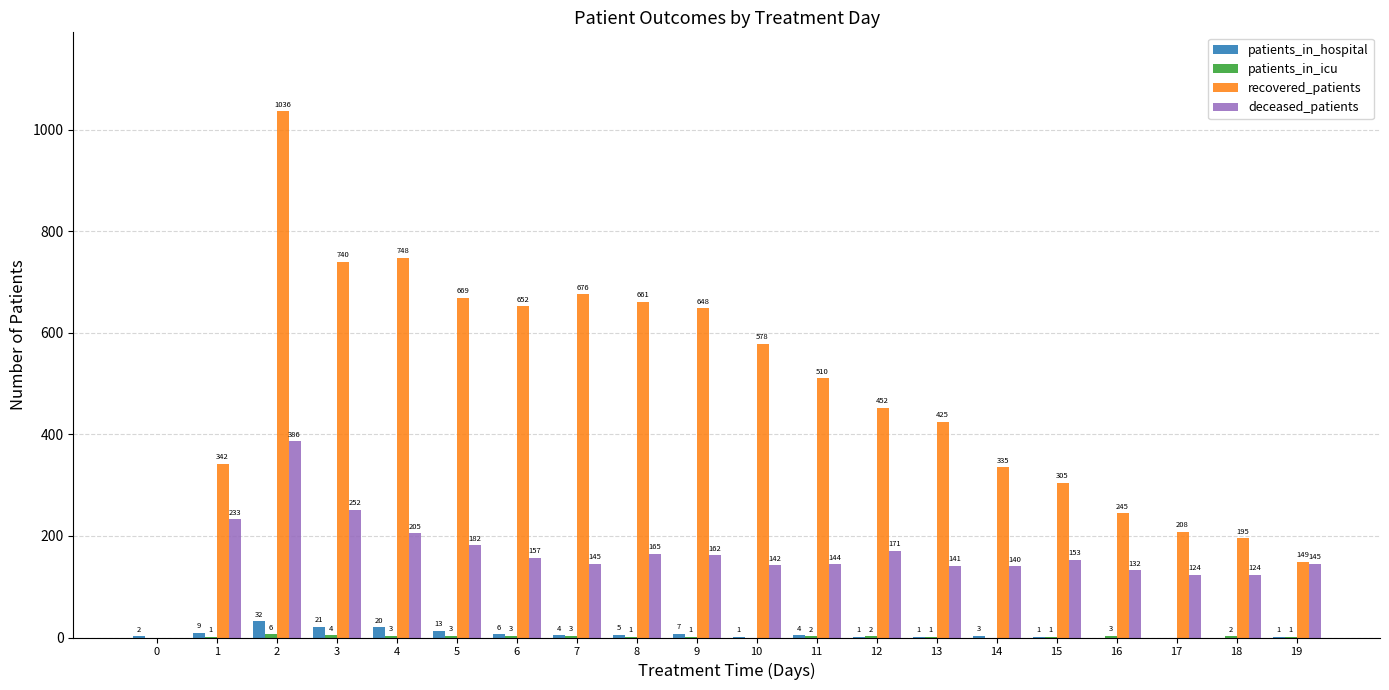

The recovered_patients series shows 149 at 19. True or false?

True